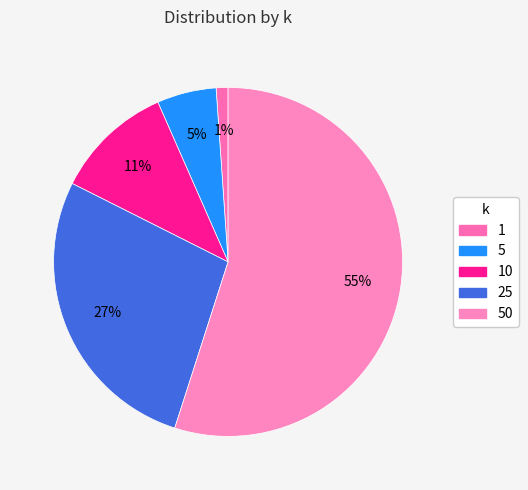

Rank the categories by value from lowest to highest.

1, 5, 10, 25, 50